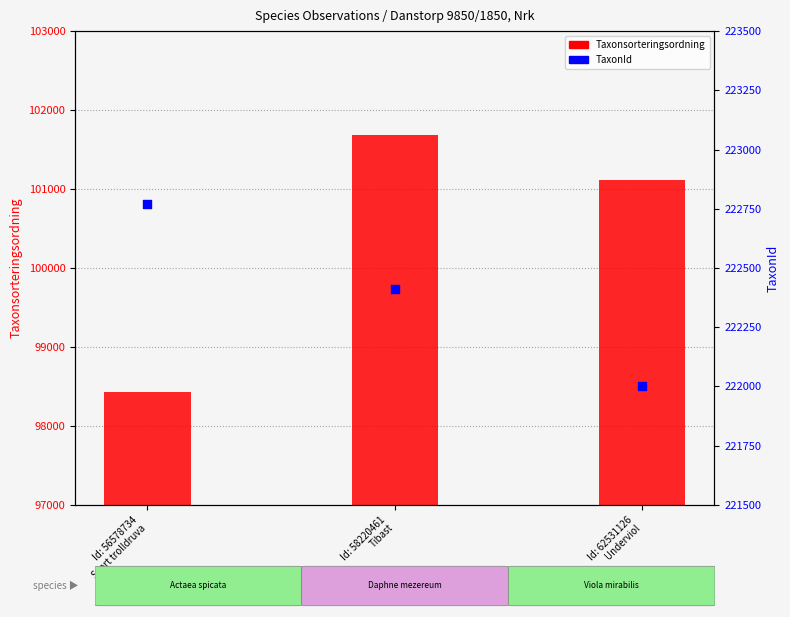

Which series reaches the maximum Y coordinate?

TaxonId